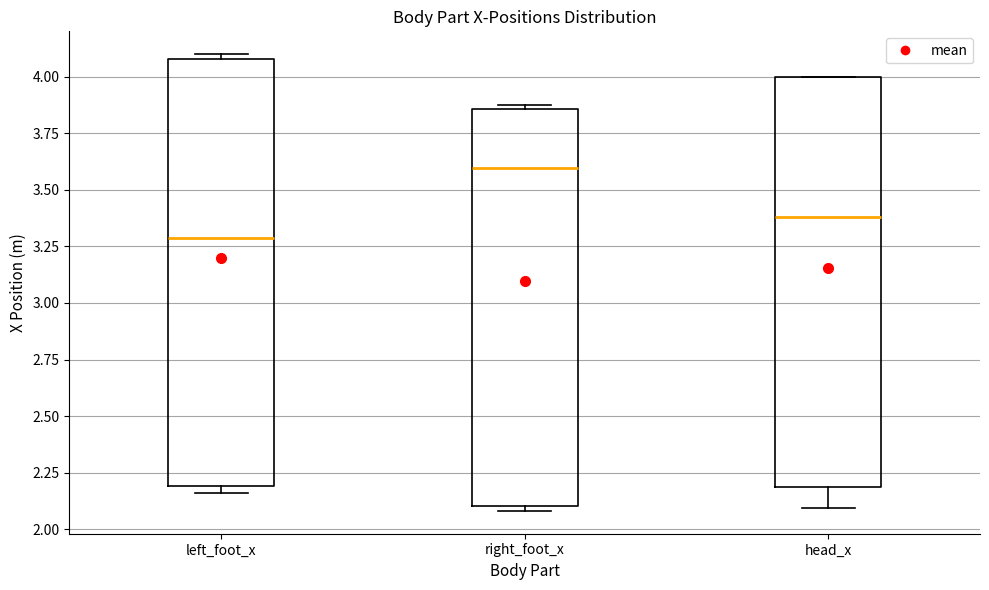

Reading left to right, transcribe this box plot: for each box, give where its median line is, the range the box spans, and where its two whiskers end, as read against the y-axis. The values are not printed on the chart, so give them approximately, as read against the axis.

left_foot_x: median 3.30, box 2.20 to 4.10, whiskers 2.15 to 4.10 (just above the box's upper edge)
right_foot_x: median 3.60, box 2.10 to 3.85, whiskers 2.10 (just below the box's lower edge) to 3.90
head_x: median 3.40, box 2.20 to 4.00, whiskers 2.10 to 4.00